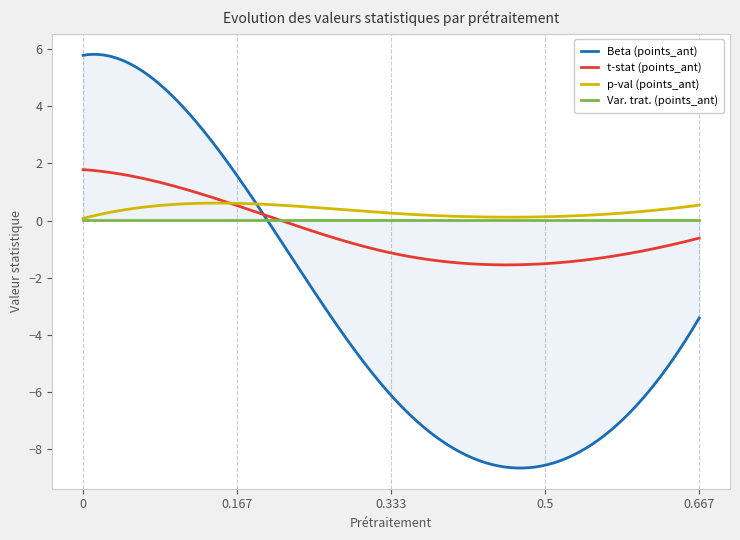

Which series has the widest spread of values?

Beta (points_ant)